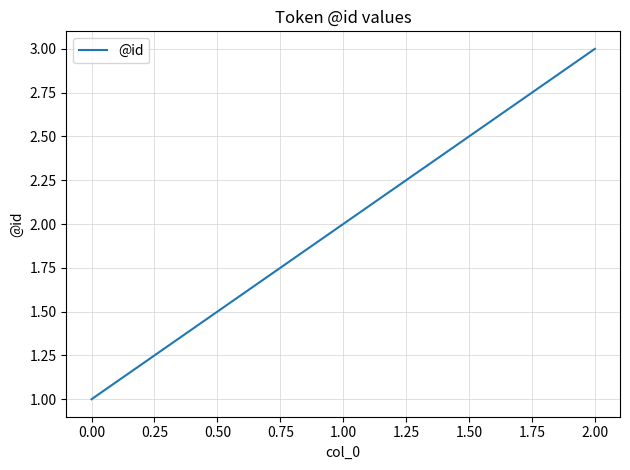

List the labels in order of value, largest first.

2.00, 1.00, 0.00